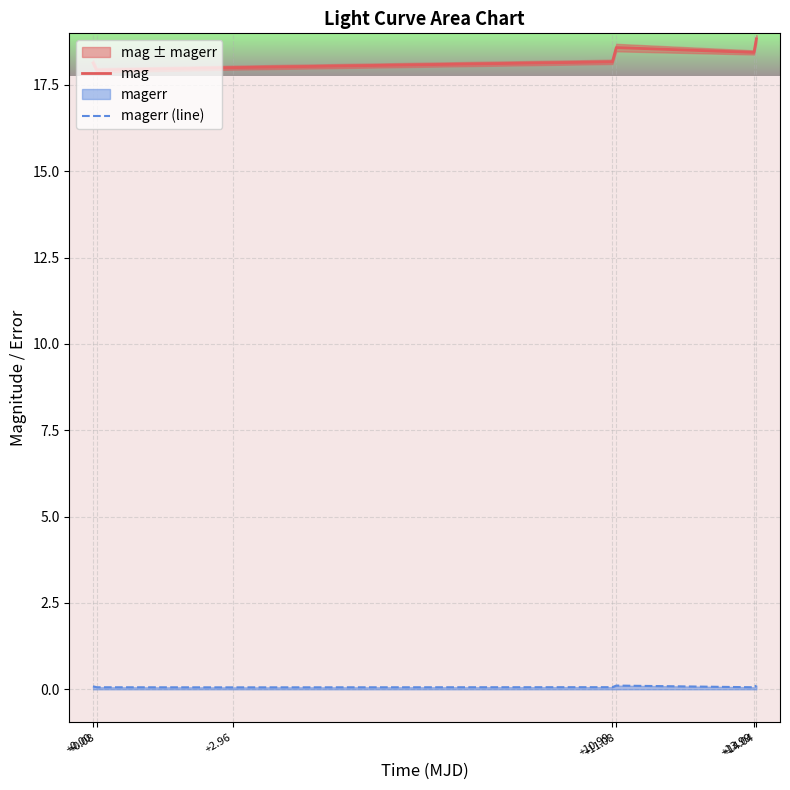

Where is the first local minimum for mag?

+0.08